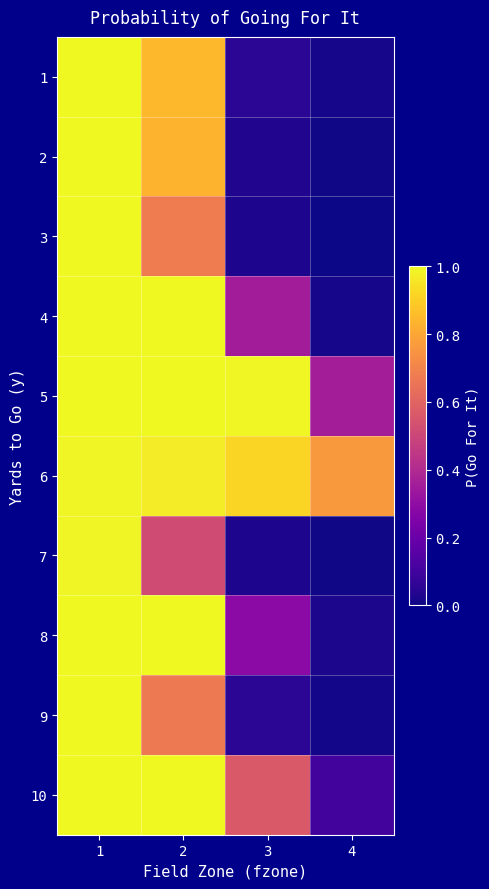

At 2, list the series in order from smallest to largest.

7, 9, 3, 2, 1, 6, 4, 8, 10, 5